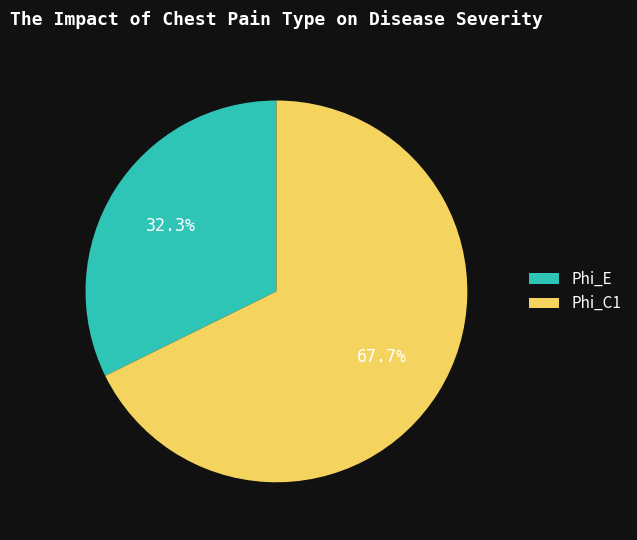

What portion of the pie excludes Phi_C1?

32.3%